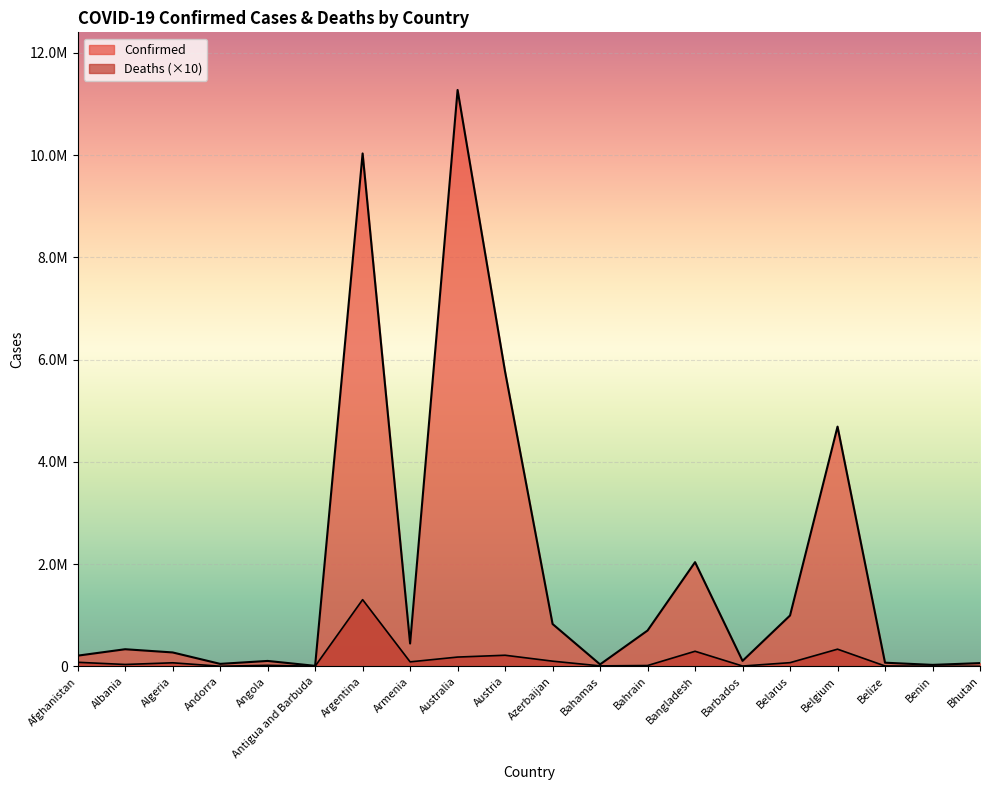

Which category has the lowest value across all series?

Bhutan